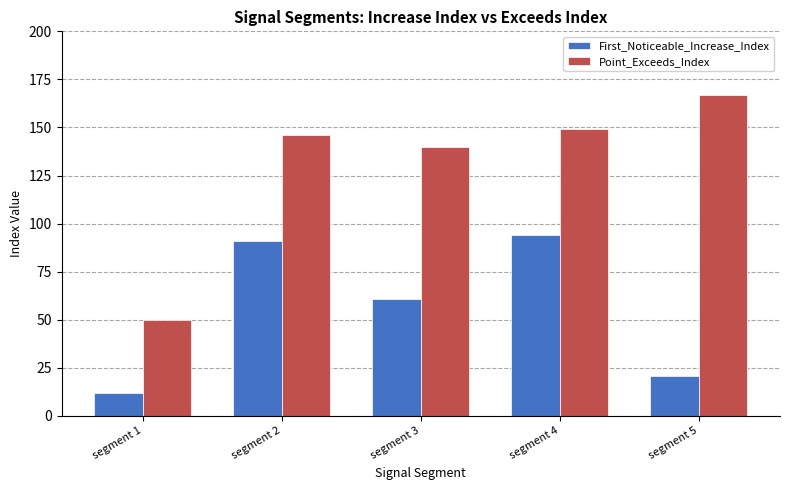

Are the bars grouped side by side (vs. stacked)?

Yes